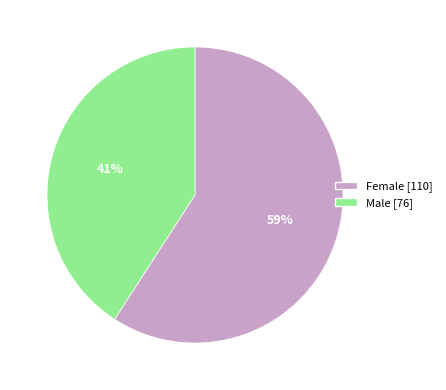

Rank the categories by value from highest to lowest.

Female, Male